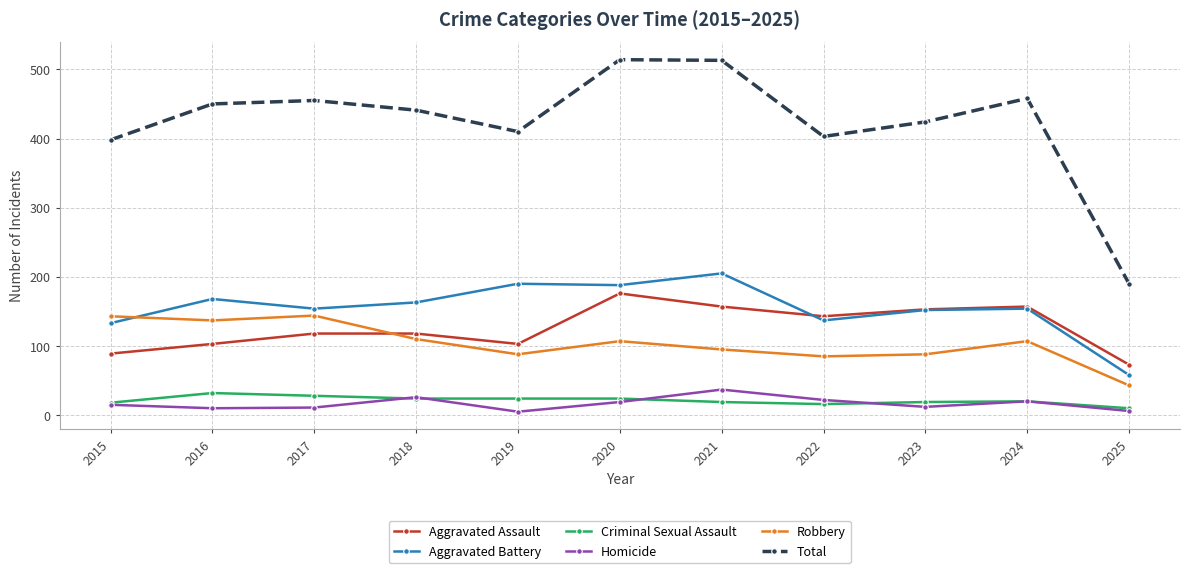

What is the value of the Aggravated Battery point at the 7th from the left?

205